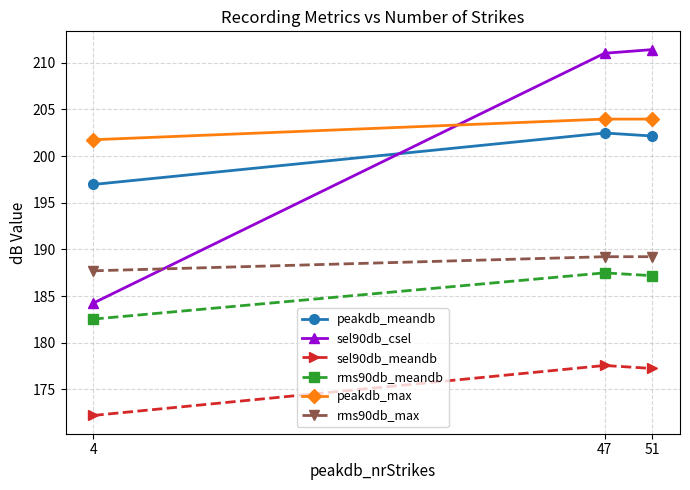

What is the value of the peakdb_meandb point at the 2nd from the left?

202.5